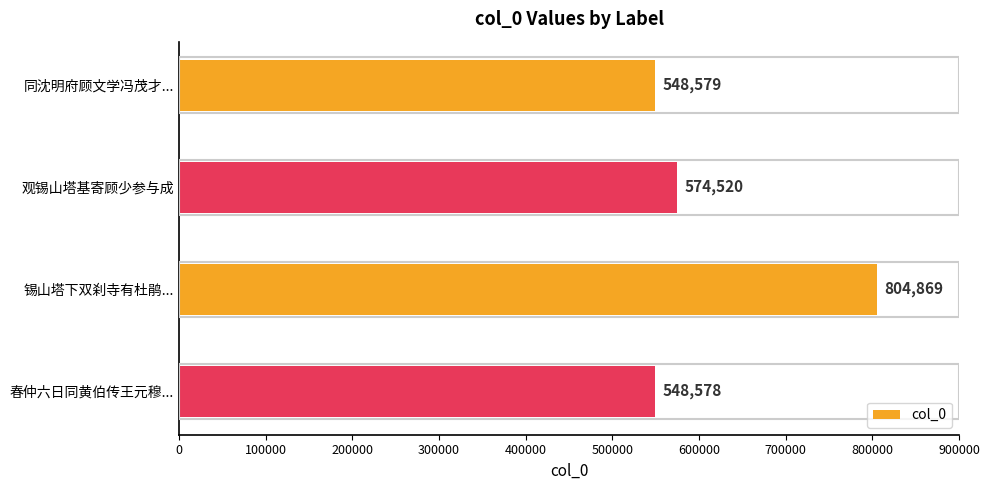

Which has a higher value, 同沈明府顾文学冯茂才... or 观锡山塔基寄顾少参与成?

观锡山塔基寄顾少参与成